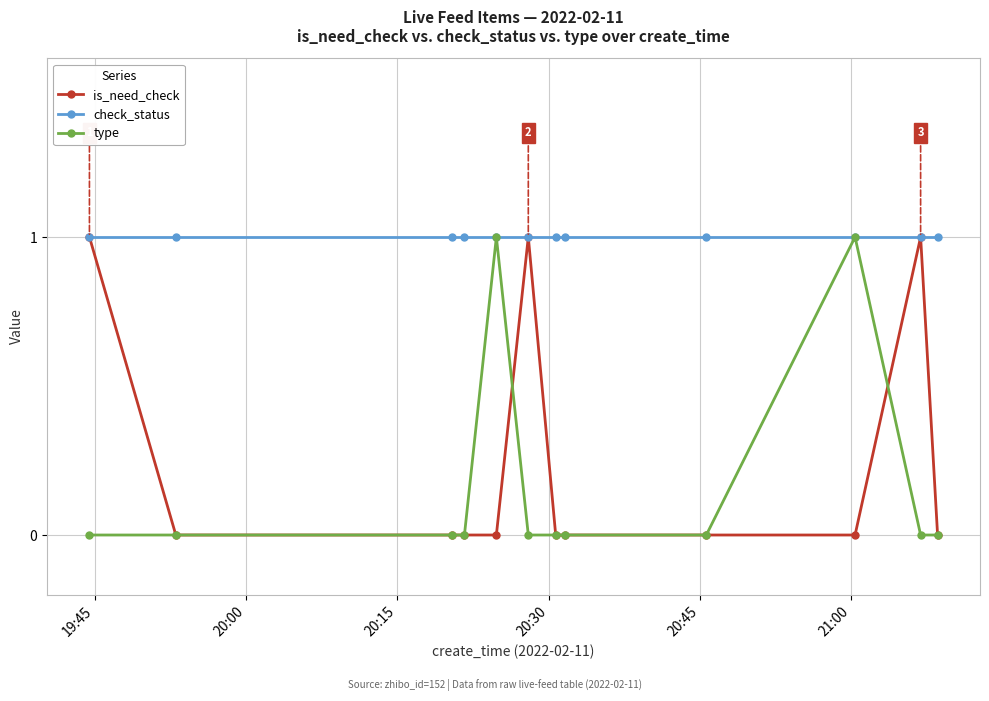

True or false: is_need_check has more than 1 points higher than both neighbors.

True